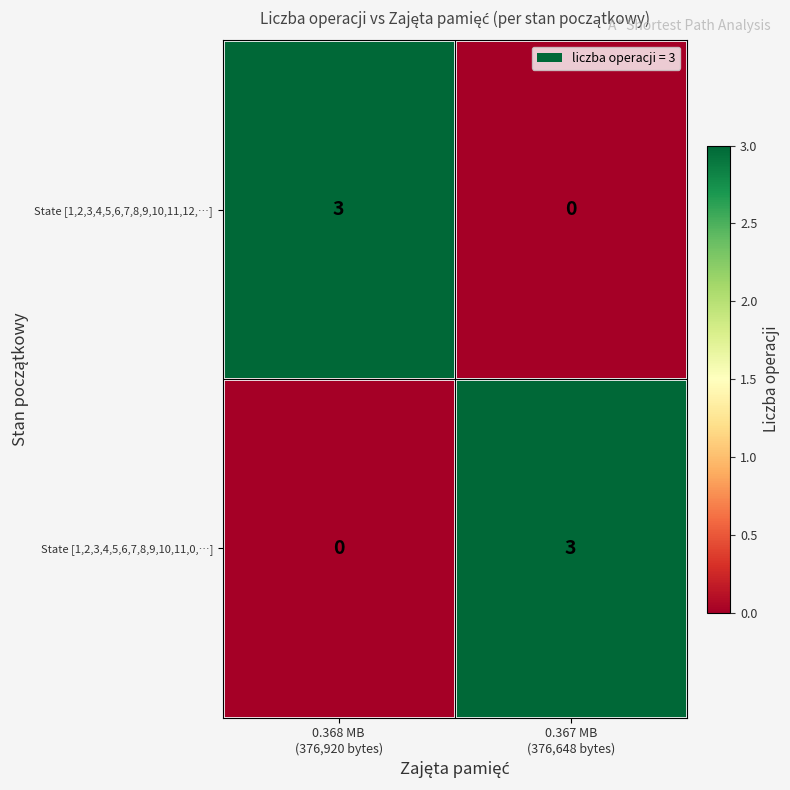

How many data points does each series have?

2